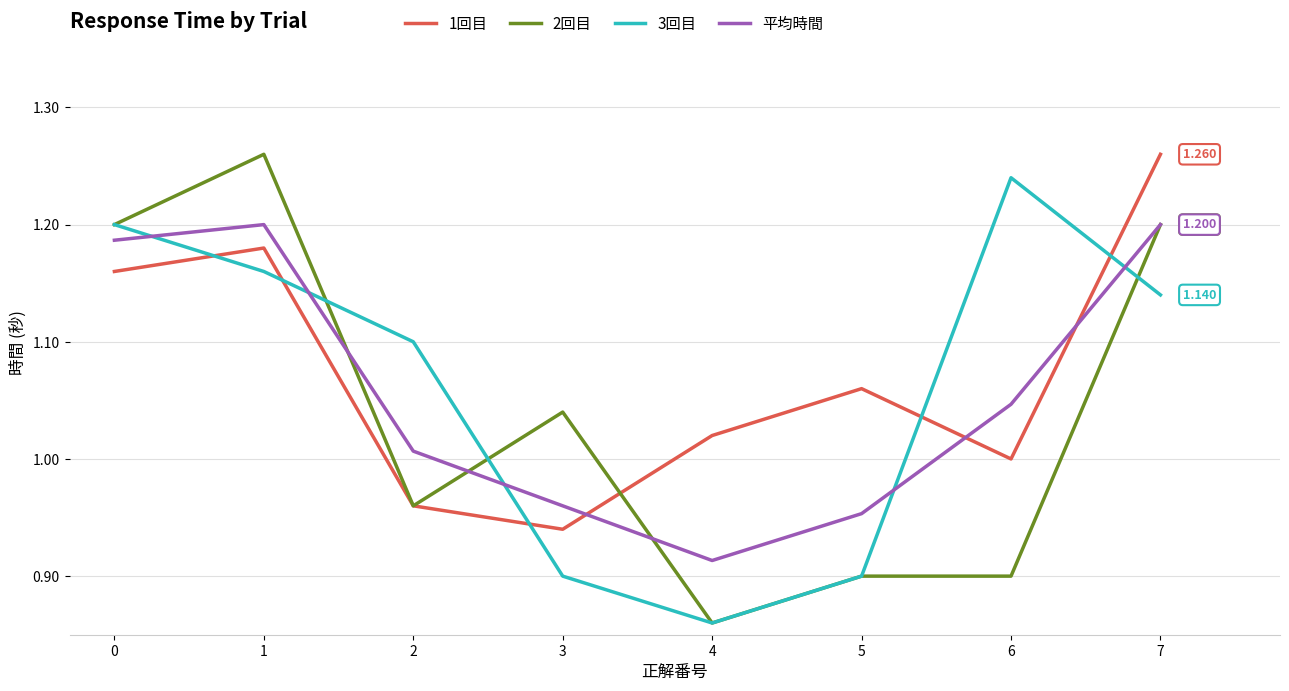

Is the value of 2回目 at 7 greater than the value of 3回目 at 7?

Yes